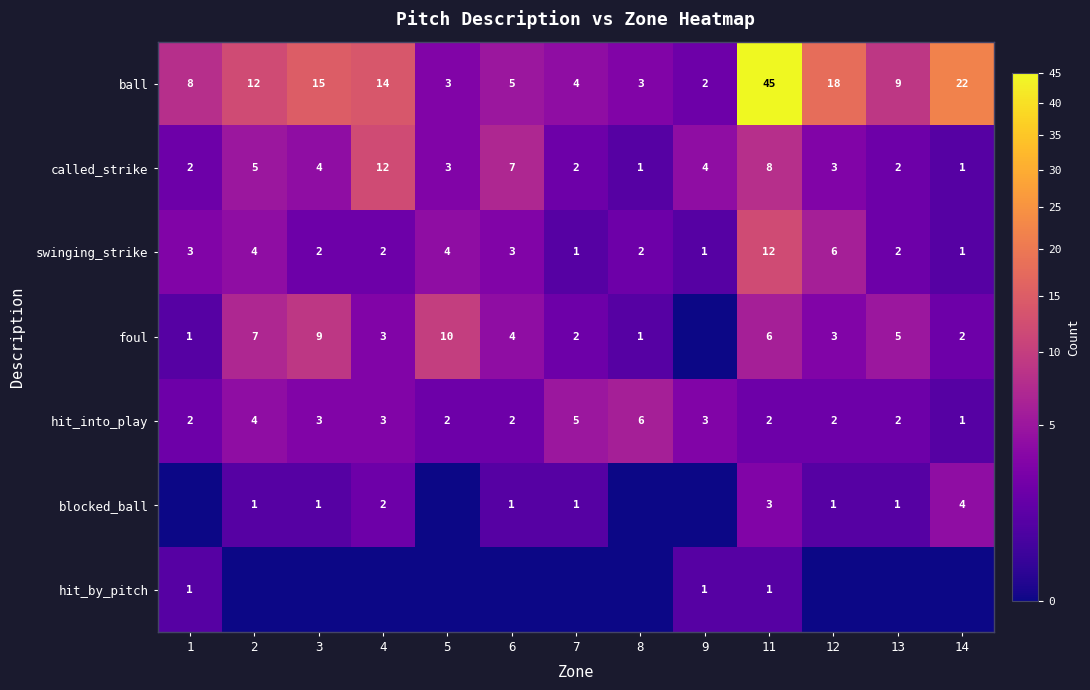

The value of foul at 8 is 1. True or false?

True